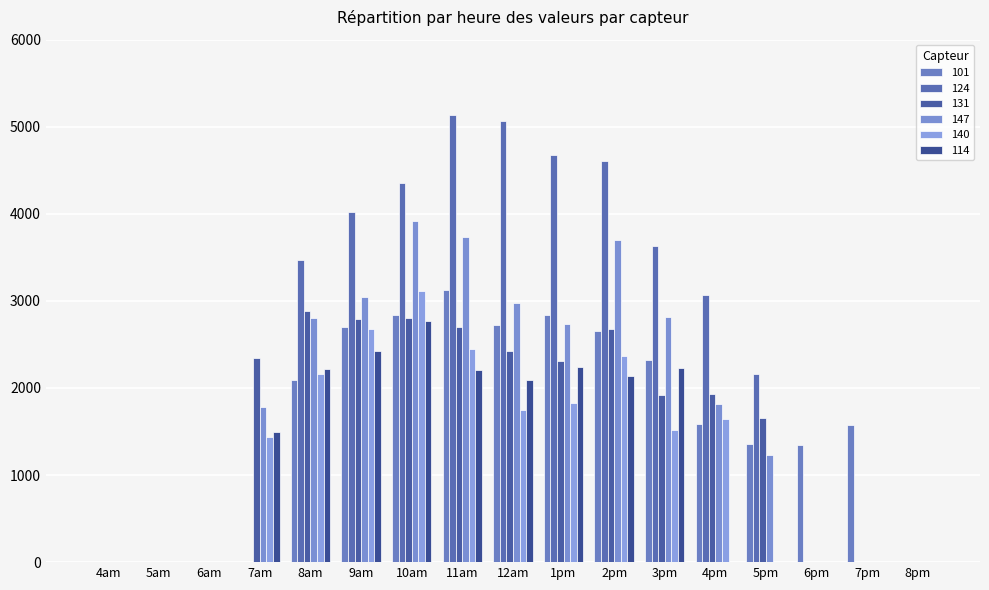

Reading left to right, extract all data points from this chart.

101: 0.0	0.0	0.0	0.0	2087.1	2705.8	2836.6	3127.3	2721.9	2843.7	2657.0	2322.5	1591.7	1361.8	1341.6	1571.8	0.0
124: 0.0	0.0	0.0	0.0	3469.7	4022.7	4354.7	5137.5	5061.4	4679.0	4606.0	3630.4	3069.7	2156.5	0.0	0.0	0.0
131: 0.0	0.0	0.0	2341.5	2888.8	2796.3	2807.1	2704.6	2419.4	2305.6	2677.9	1915.0	1929.5	1650.1	0.0	0.0	0.0
147: 0.0	0.0	0.0	1780.6	2806.2	3049.8	3914.2	3730.9	2981.4	2730.3	3696.0	2817.8	1811.7	1225.6	0.0	0.0	0.0
140: 0.0	0.0	0.0	1441.3	2164.1	2672.7	3109.3	2447.5	1751.7	1832.5	2366.5	1515.2	1646.9	0.0	0.0	0.0	0.0
114: 0.0	0.0	0.0	1496.1	2217.4	2423.2	2763.6	2201.2	2086.0	2235.7	2135.8	2231.3	0.0	0.0	0.0	0.0	0.0